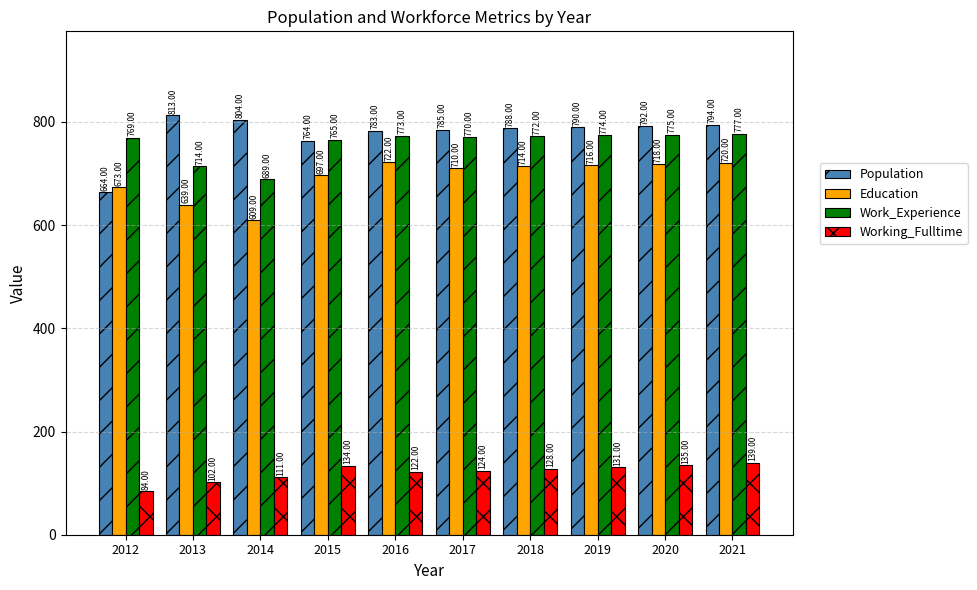

Reading left to right, what are all the values shown in this chart?

Population: 664	813	804	764	783	785	788	790	792	794
Education: 673	639	609	697	722	710	714	716	718	720
Work_Experience: 769	714	689	765	773	770	772	774	775	777
Working_Fulltime: 84	102	111	134	122	124	128	131	135	139